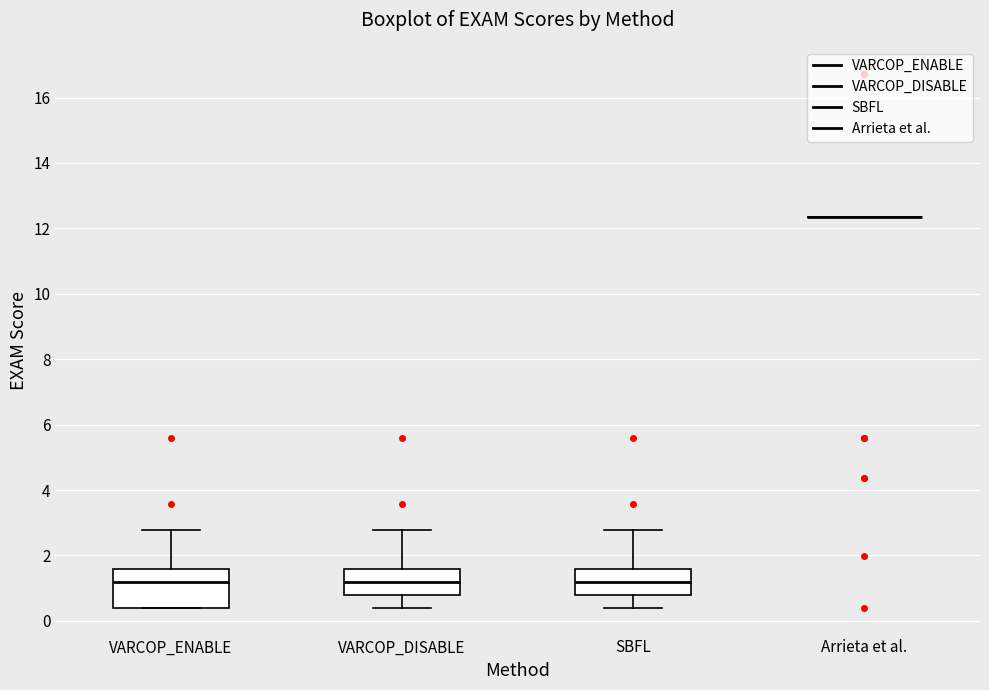

Reading left to right, transcribe this box plot: for each box, give where its median line is, the range the box spans, and where its two whiskers end, as read against the y-axis. The values are not printed on the chart, so give them approximately, as read against the axis.

VARCOP_ENABLE: median 1.2, box 0.4 to 1.6, whiskers 0.4 to 2.8
VARCOP_DISABLE: median 1.2, box 0.8 to 1.6, whiskers 0.4 to 2.8
SBFL: median 1.2, box 0.8 to 1.6, whiskers 0.4 to 2.8
Arrieta et al.: box collapsed to a line at 12.4, whiskers 12.4 to 12.4